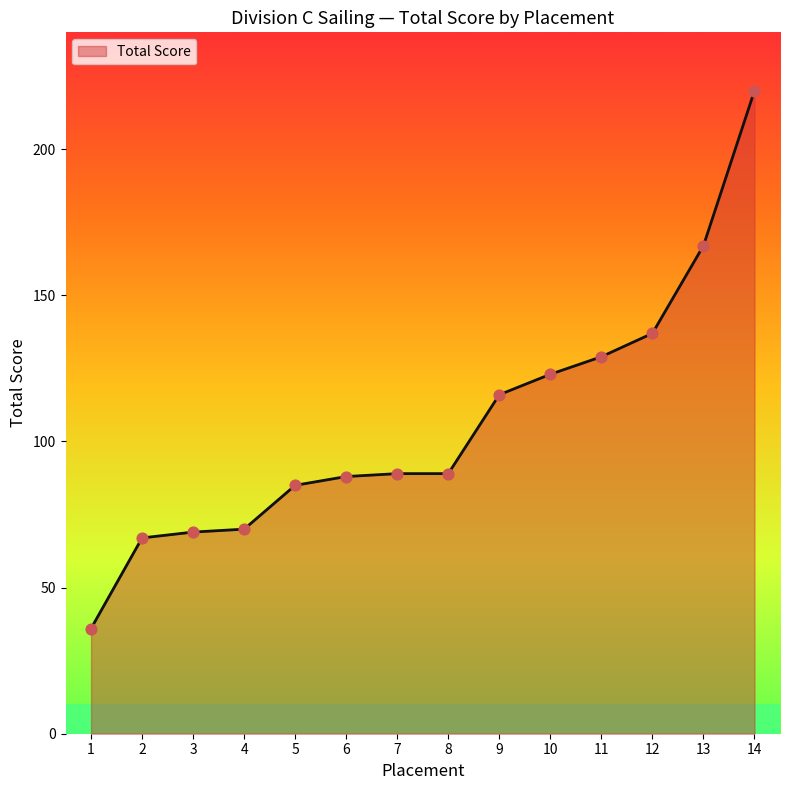

What is the change in value from 1 to 7?

+53